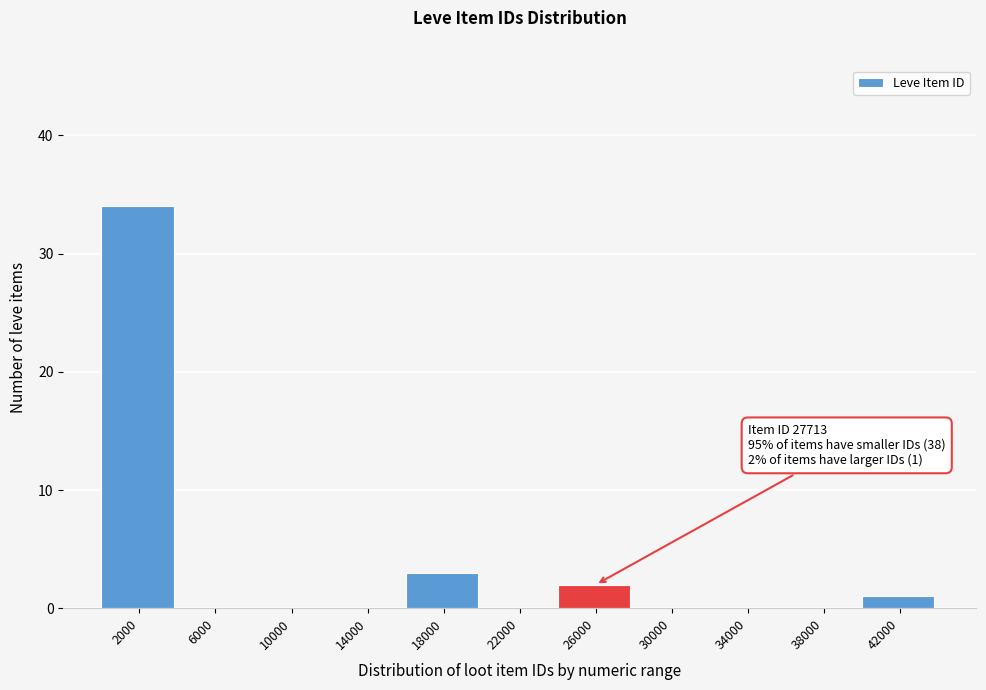

Reading left to right, what are all the values shown in this chart?

2000=34	6000=0	10000=0	14000=0	18000=3	22000=0	26000=2	30000=0	34000=0	38000=0	42000=1